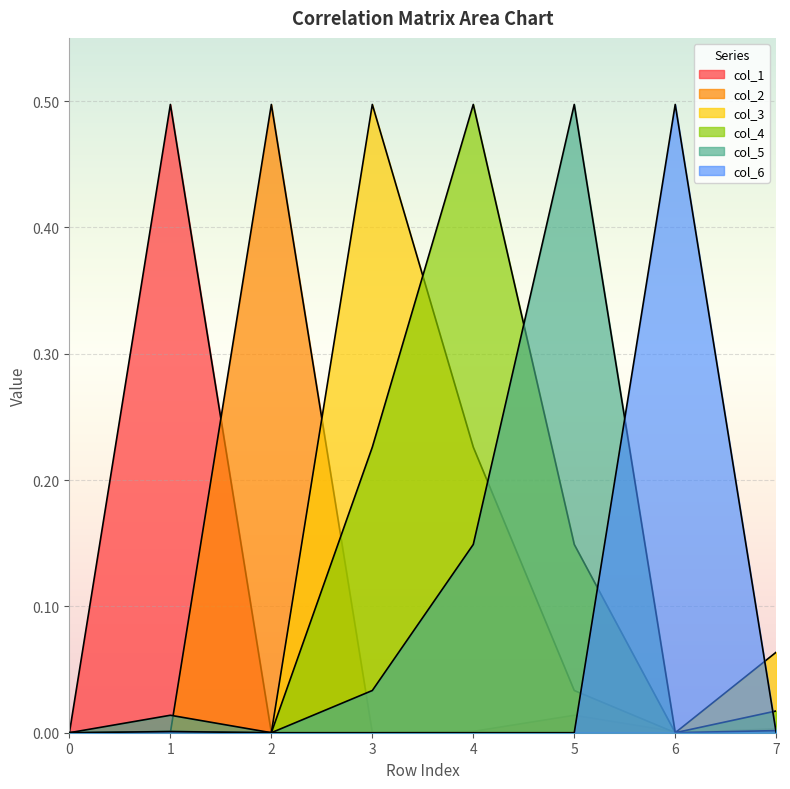

At 0, list the series in order from smallest to largest.

col_2, col_1, col_5, col_3, col_6, col_4